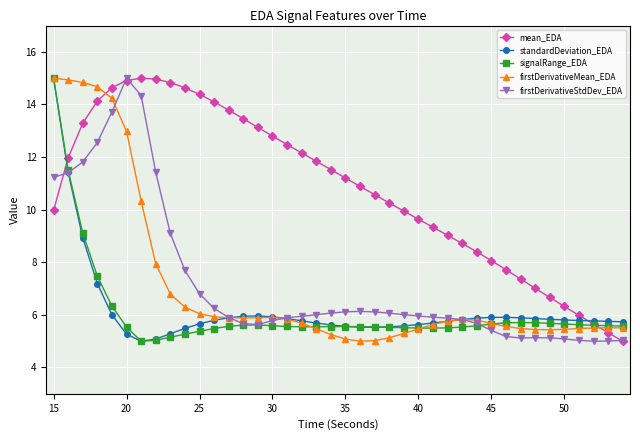

Which series has the largest total across all categories?

mean_EDA